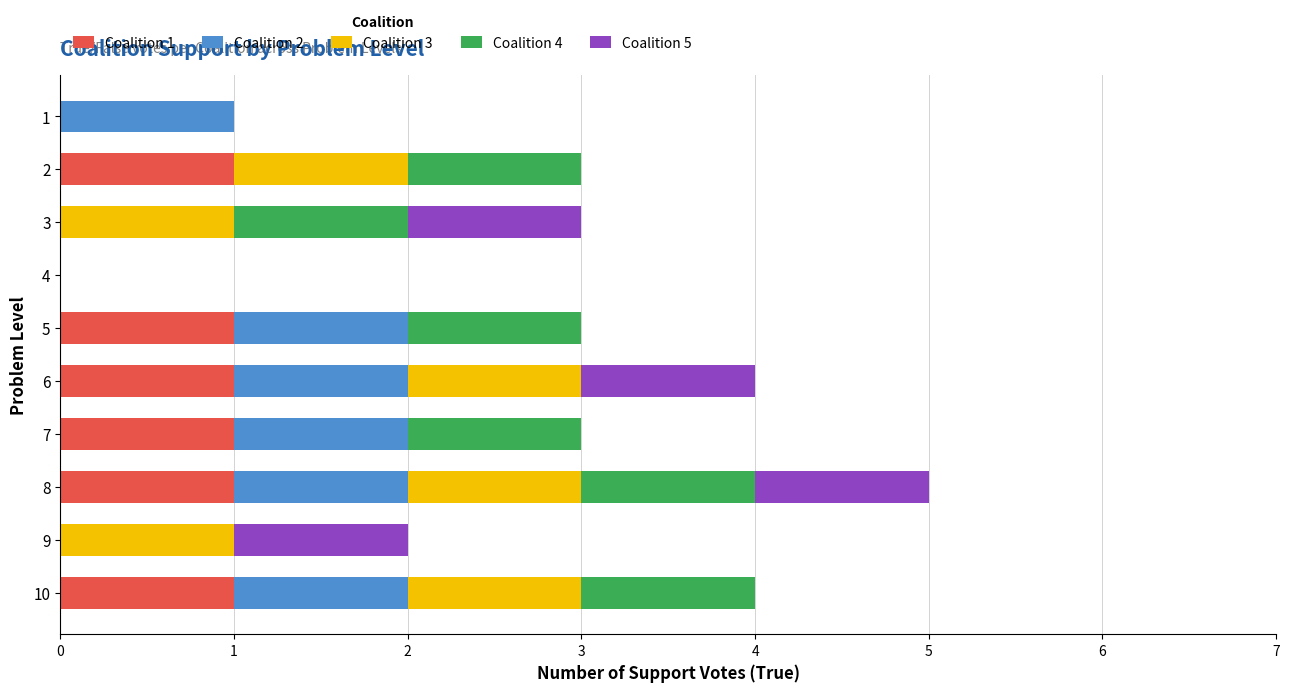

What is the total value across all series at 6?

4